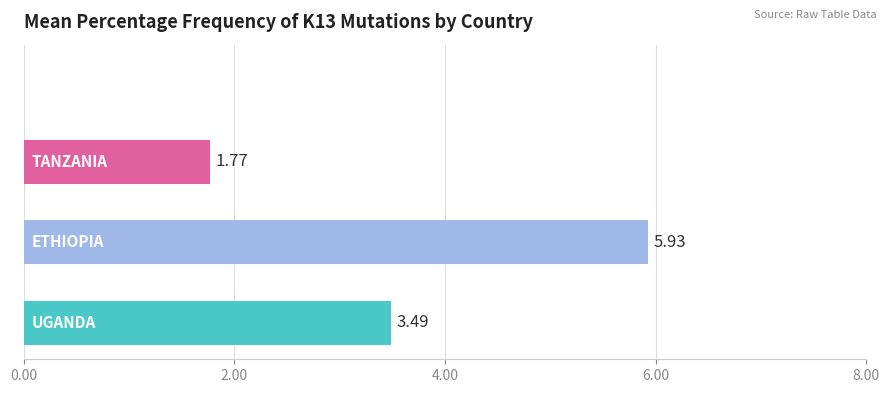

What is the sum of all values?

11.2